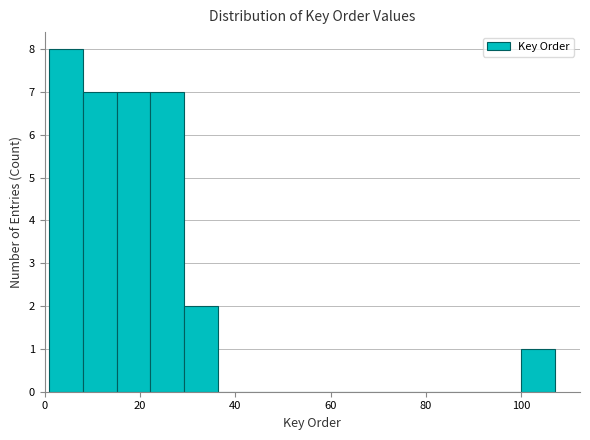

Around what value on the x-axis is the tallest bar? Give the approximate position of its centre, as read against the axis.

4